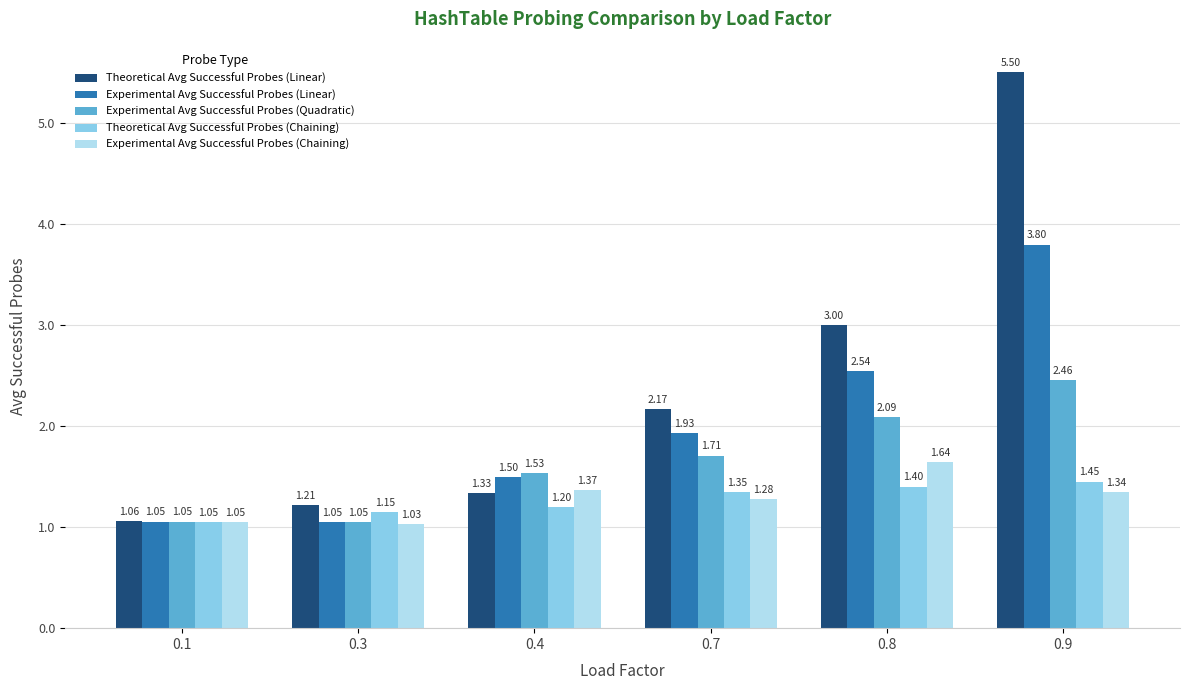

At which category is the sum across all series the highest?

0.9